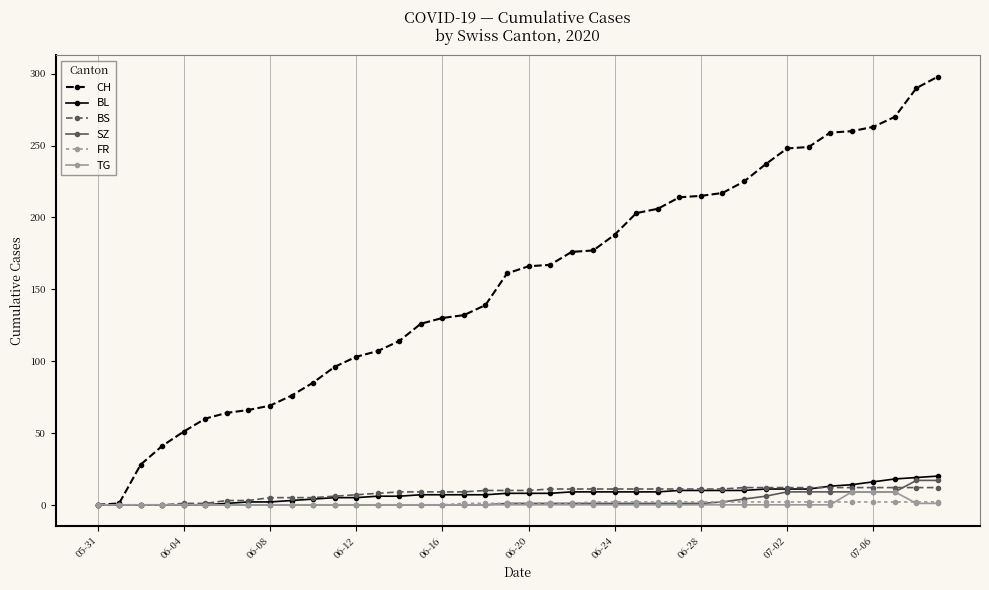

What is the maximum value for BS?

12